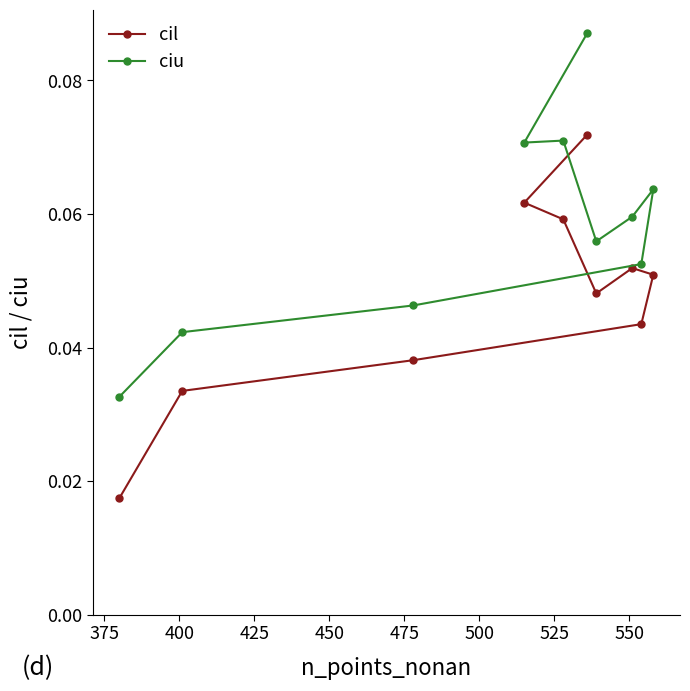

Rank the series by their average value, from lowest to highest.

cil, ciu